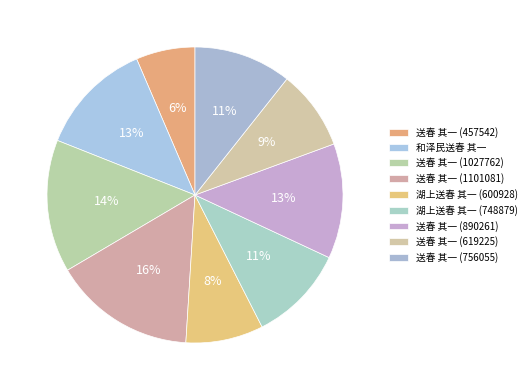

The 送春 其一 (619225) slice represents 1% of the pie. True or false?

False